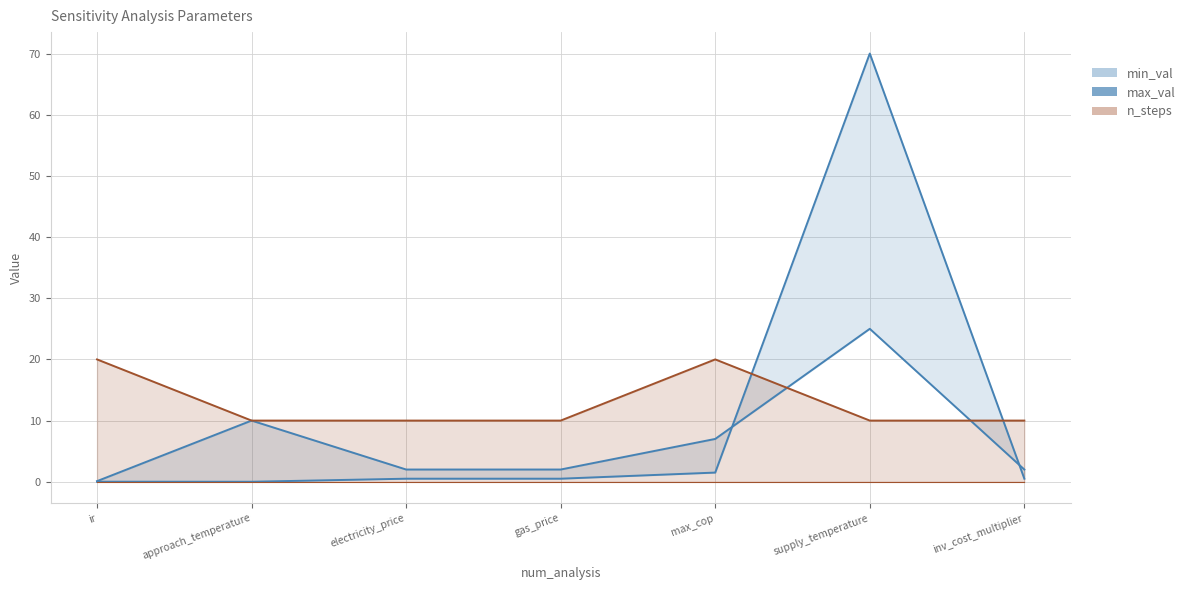

Where is max_val nearest to the value 12?

approach_temperature